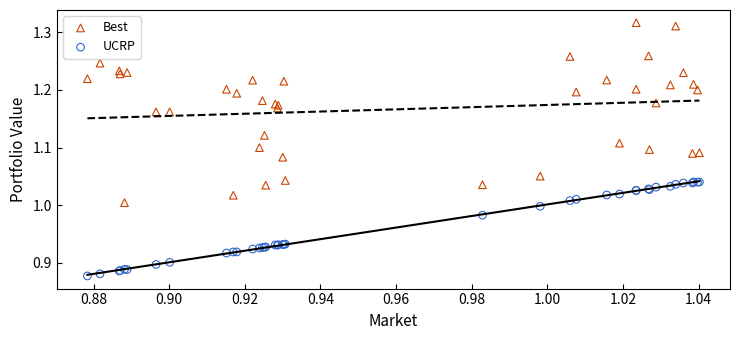

Which series contains the lowest Y value?

UCRP